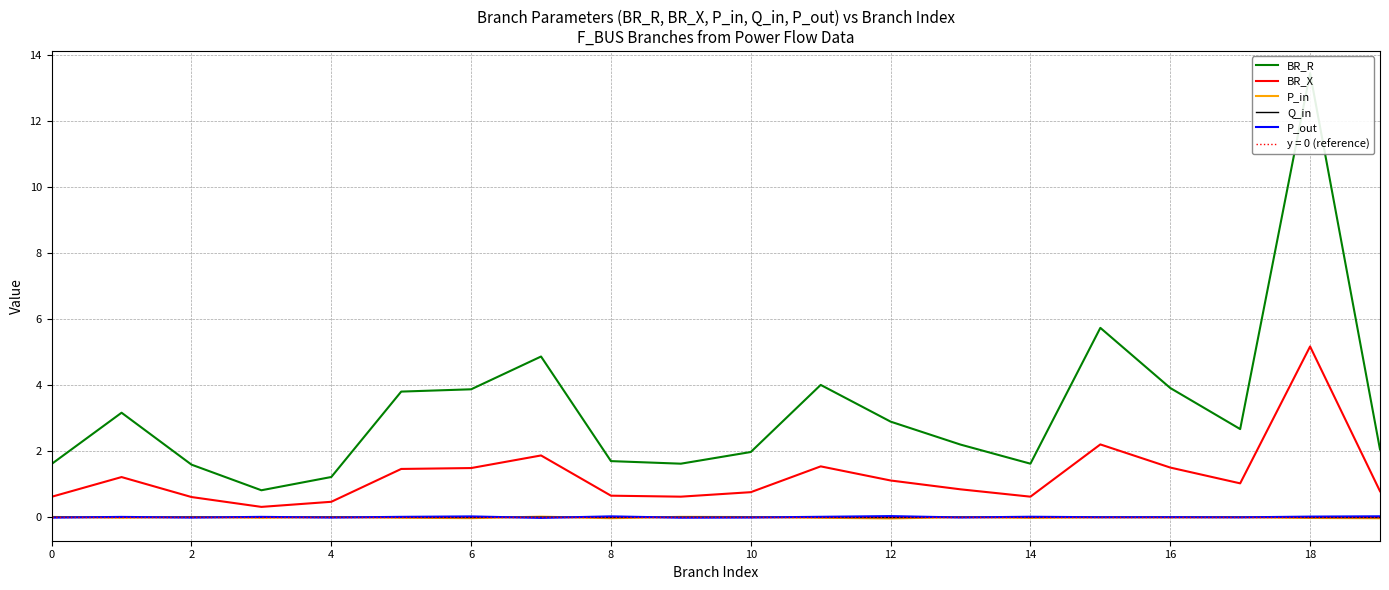

What is the label of the 16th point from the left?

15